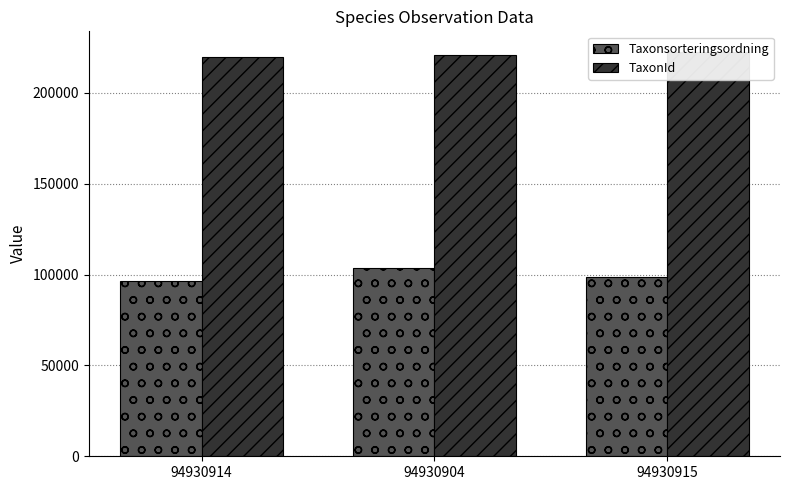

How many bars are there in each group?

2